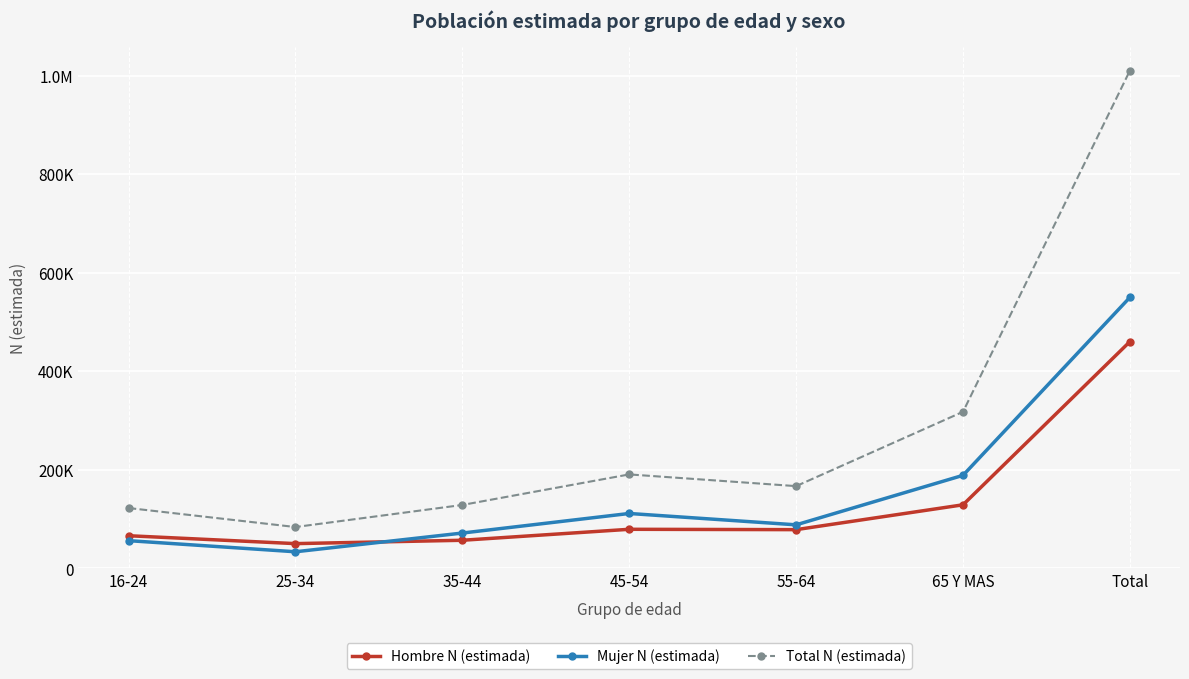

Does the chart display data point markers on the line(s)?

Yes